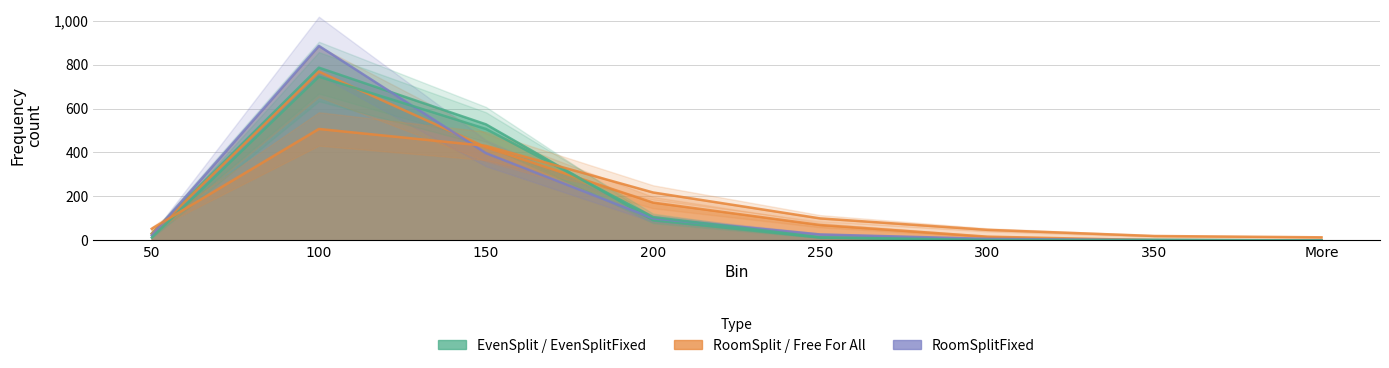

Reading left to right, what are all the values shown in this chart?

EvenSplit: 31	786	528	92	13	2	2	0
RoomSplit: 30	768	424	172	70	17	1	0
RoomSplitFixed: 23	885	397	100	27	7	1	0
EvenSplitFixed: 13	745	507	106	14	2	2	0
Free For All: 53	507	430	218	100	48	20	14